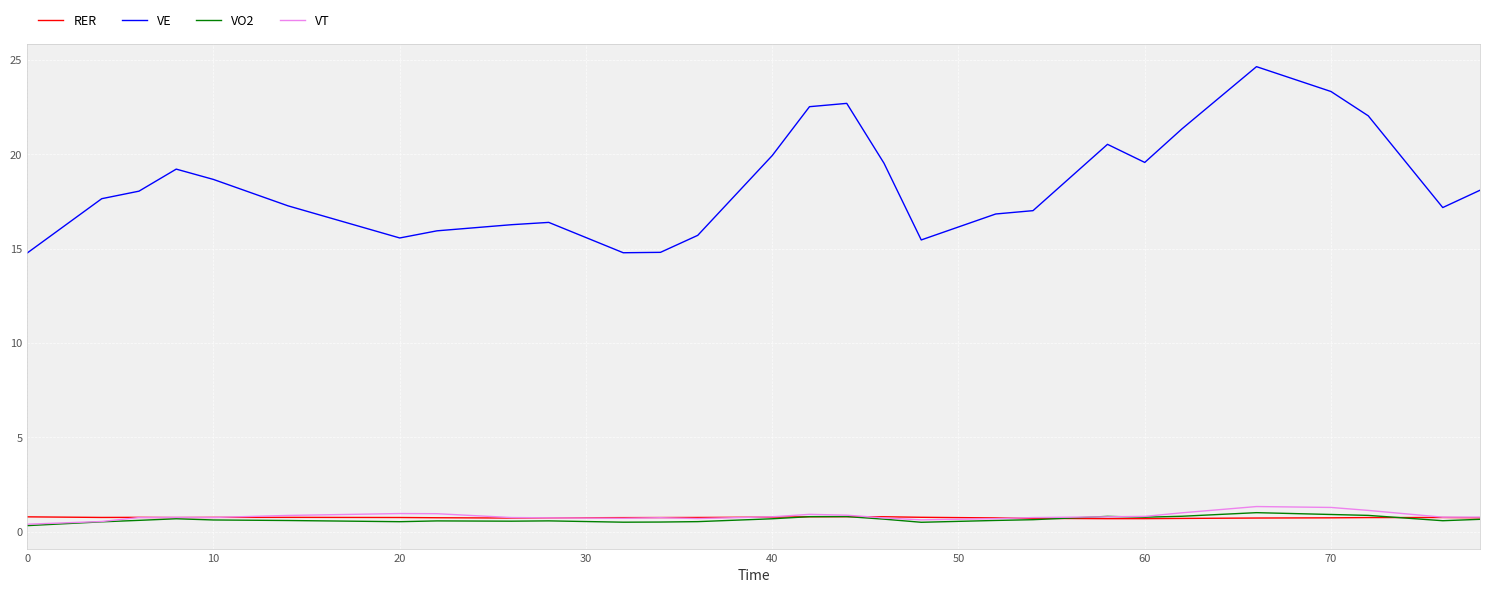

Which series has the largest total across all categories?

VE